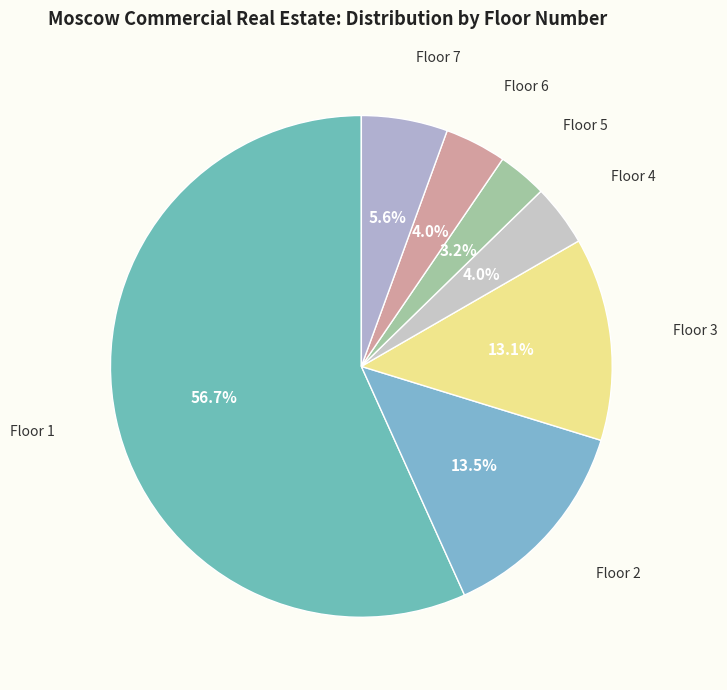

Is there any slice that represents more than half of the pie?

Yes